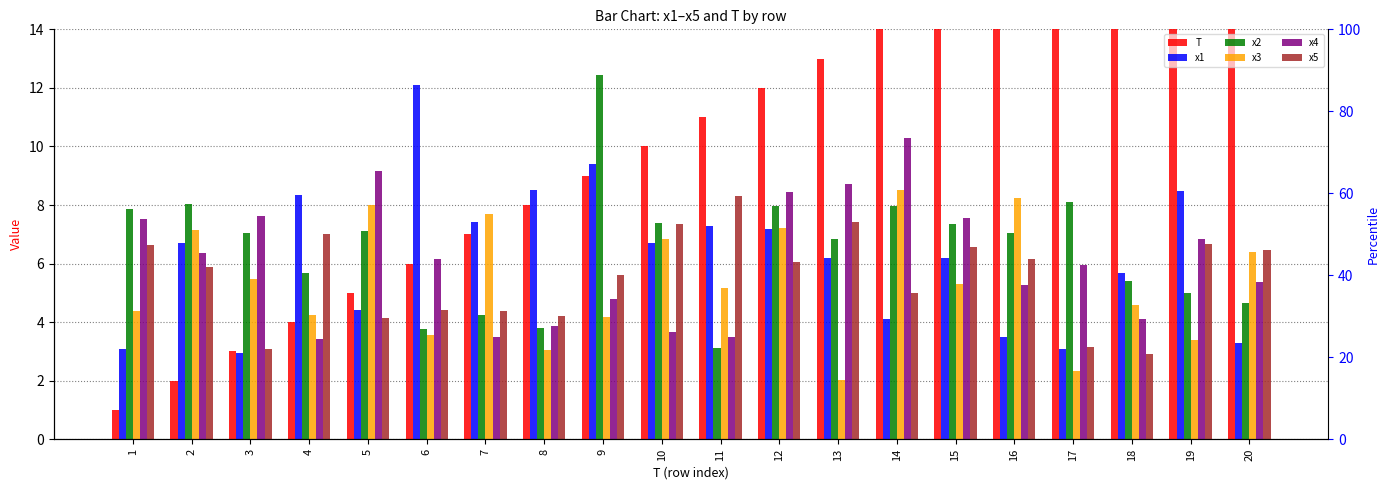

Which series changed the most between 2 and 4?

x4